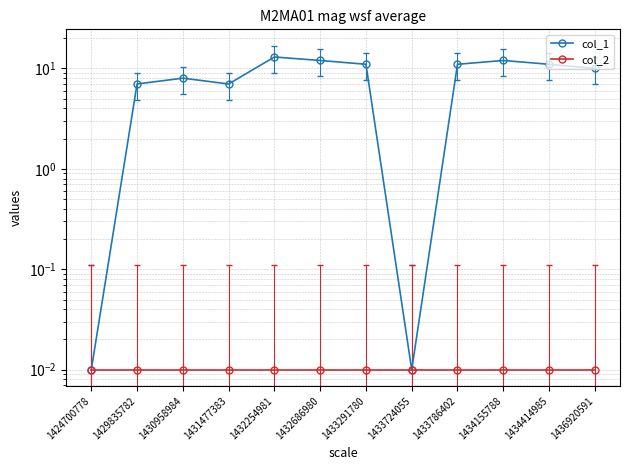

Rank the series by their maximum value, from lowest to highest.

col_2, col_1